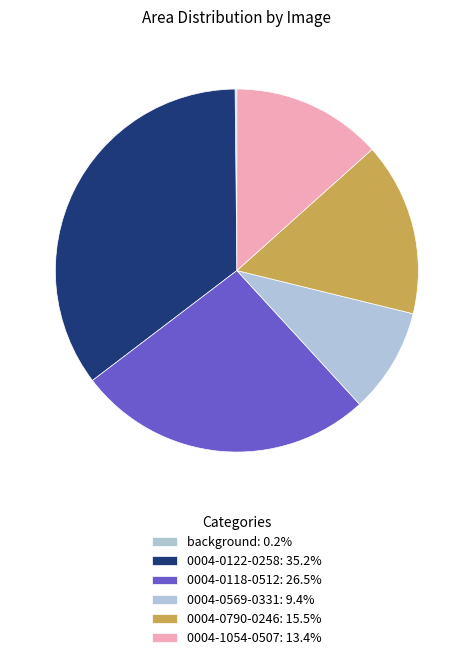

Count the number of slices in the pie.

6